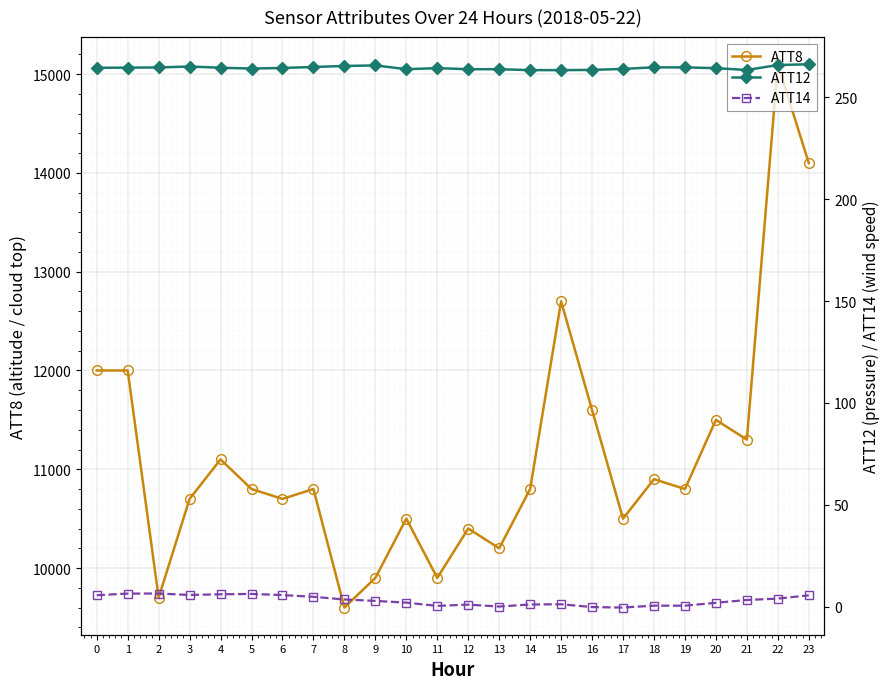

What is the sum of all ATT12 values?

6345.8